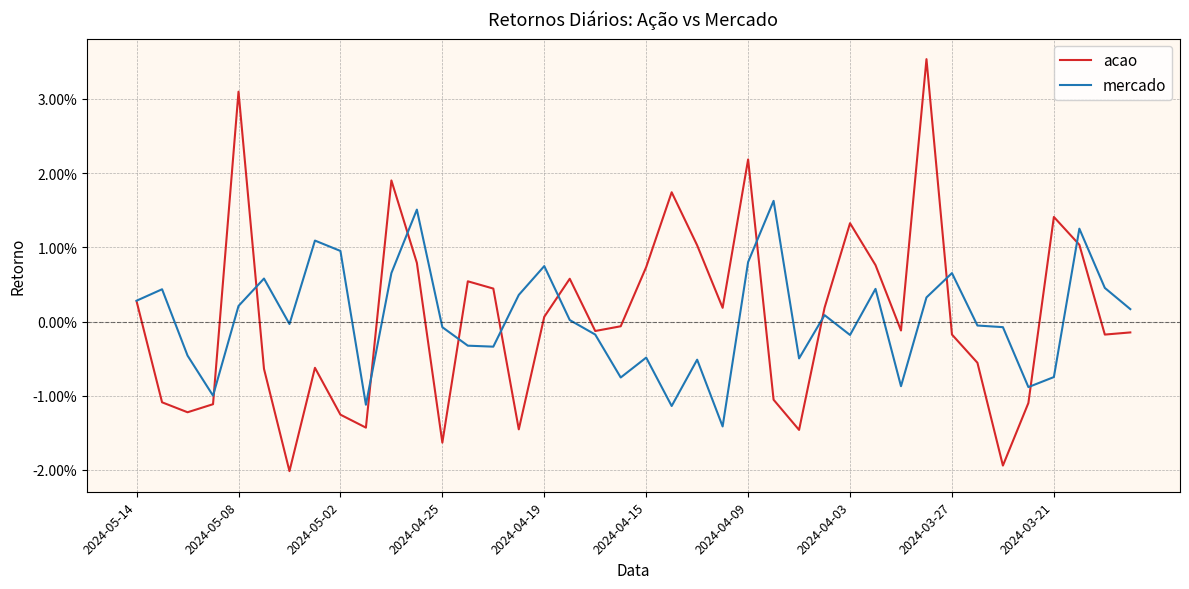

Is this an area chart (filled region under the line)?

No